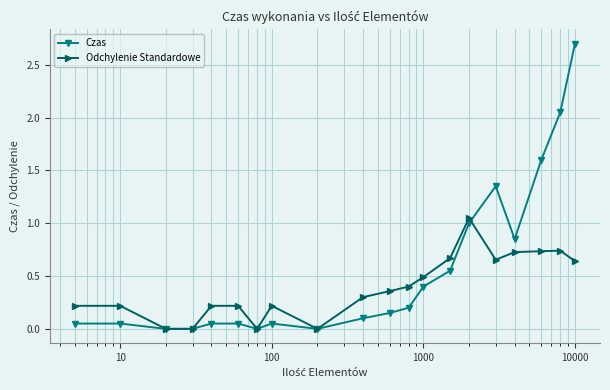

What is the sum of all Czas values?

11.2